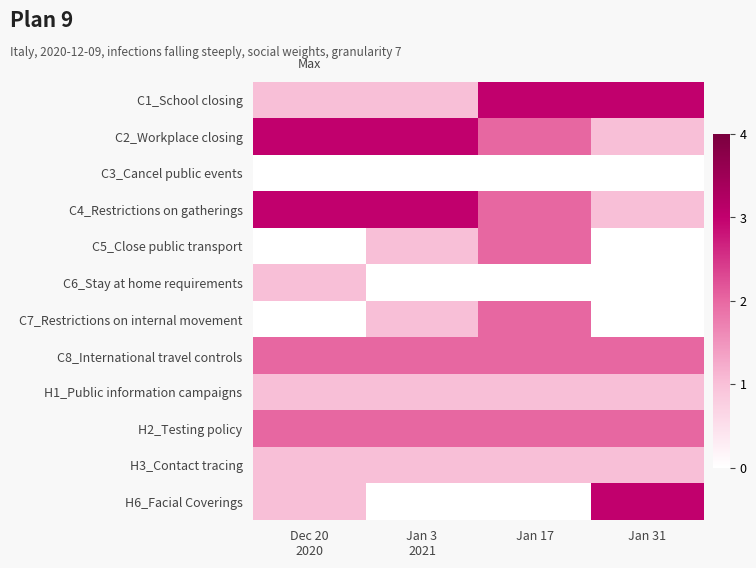

Which series has the widest spread of values?

H6_Facial Coverings